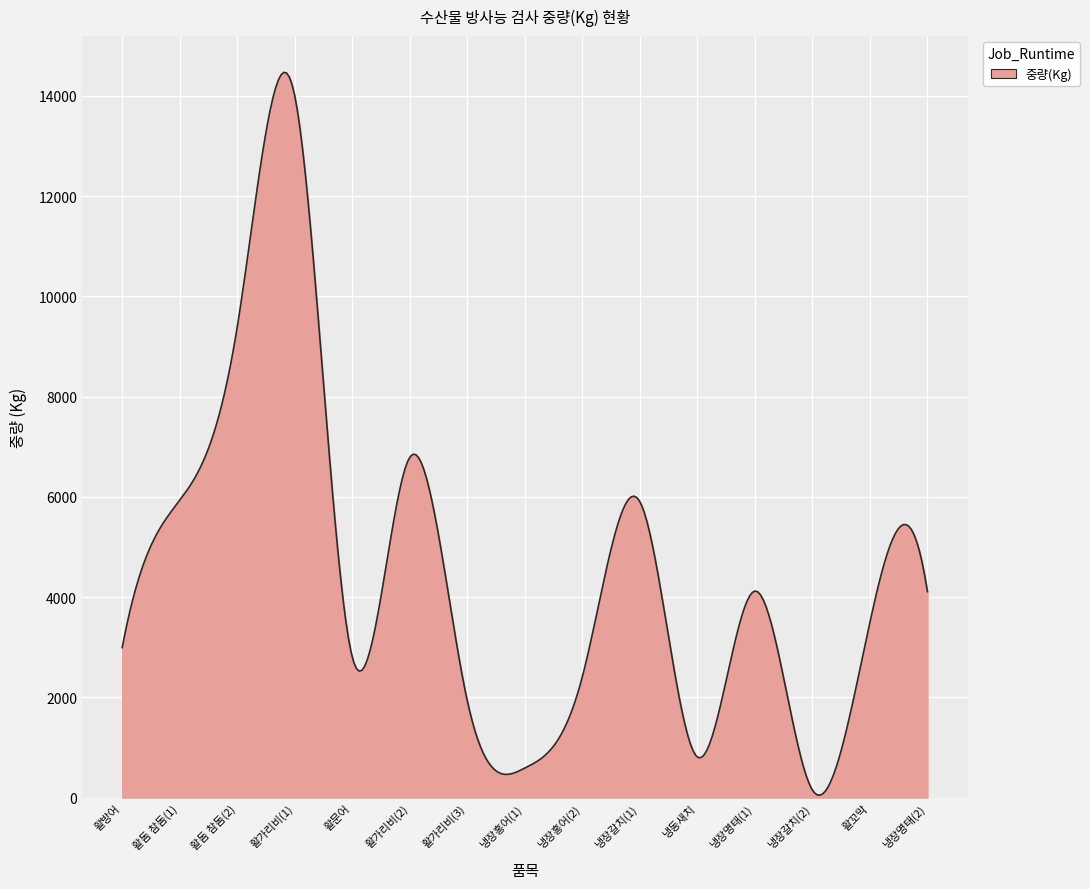

What is the maximum value shown in the chart?

14468.0